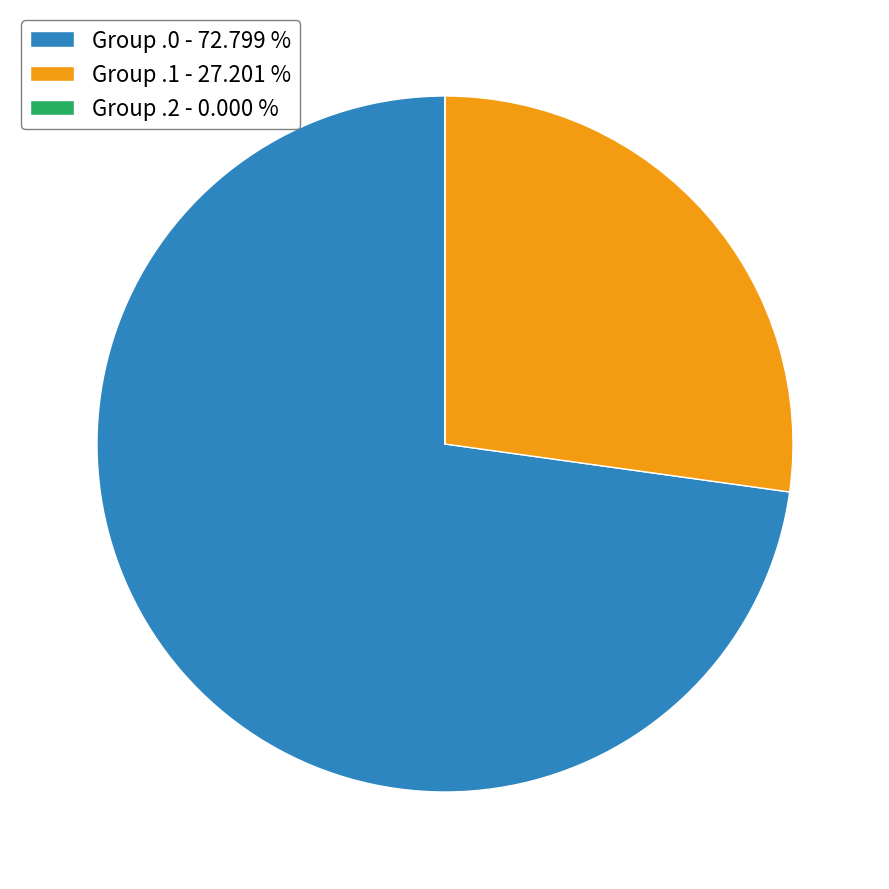

What is the largest slice in the pie chart?

Group .0 - 72.799 %